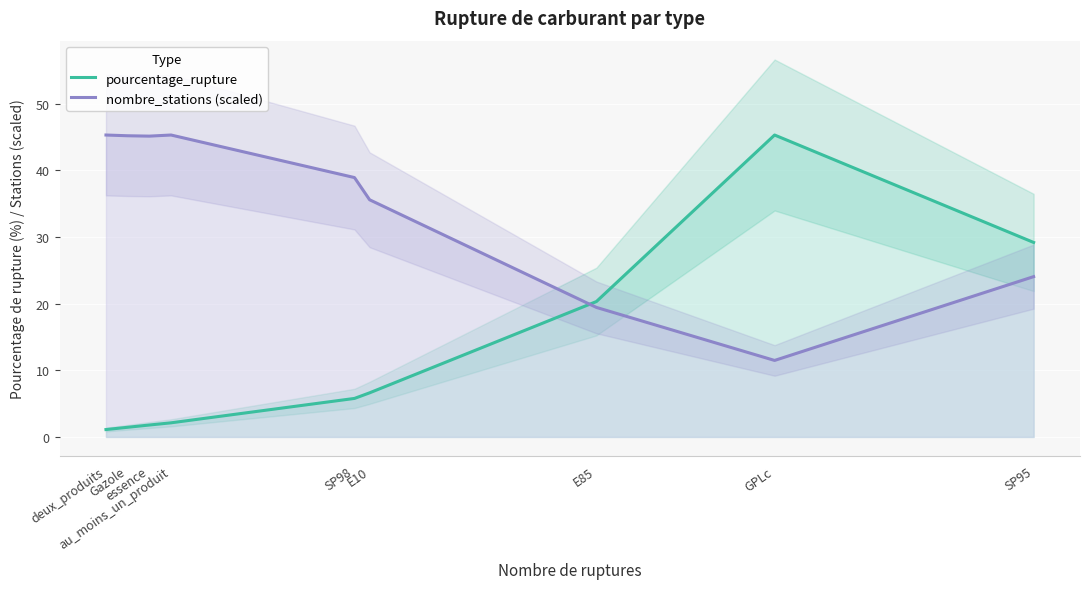

At how many categories does at least one series exceed 11?

9